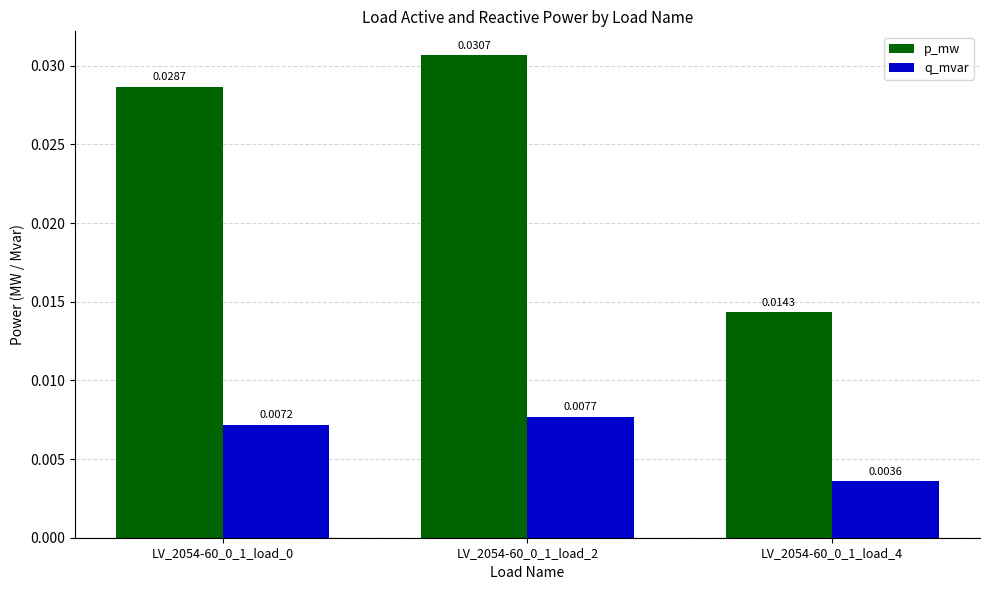

Which series has the largest range (max minus min)?

p_mw